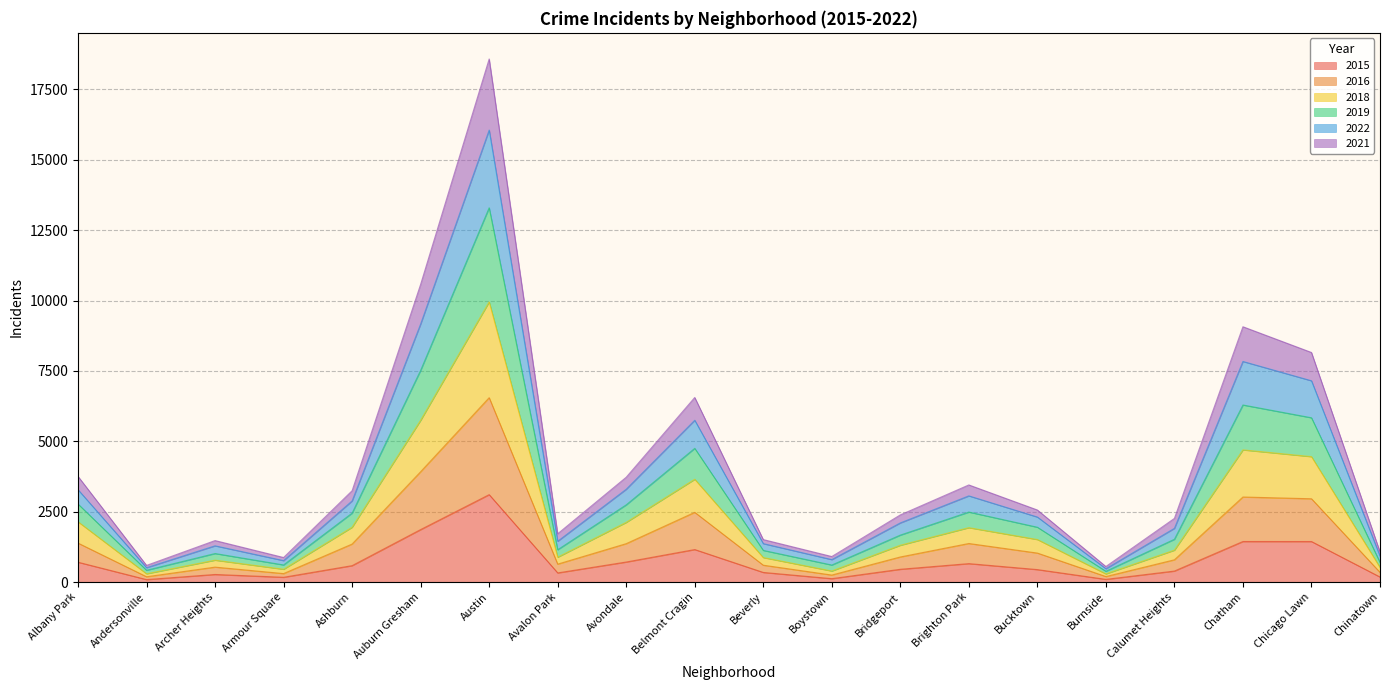

True or false: 2019 and 2018 intersect in this chart.

False